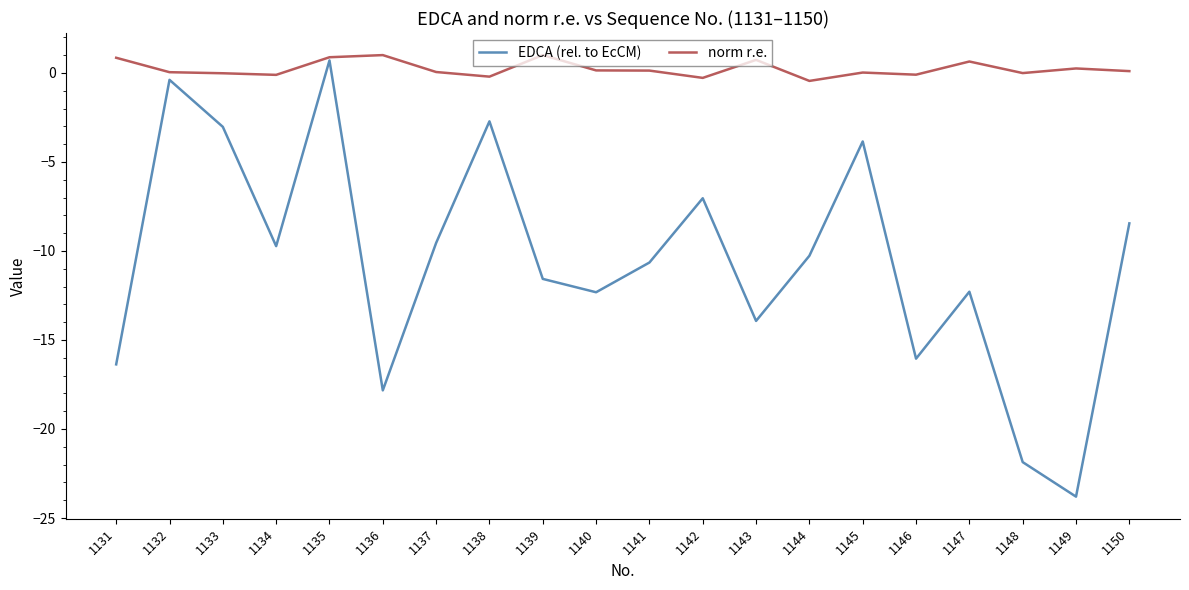

Is it true that norm r.e. equals 0.1 at 1140?

True